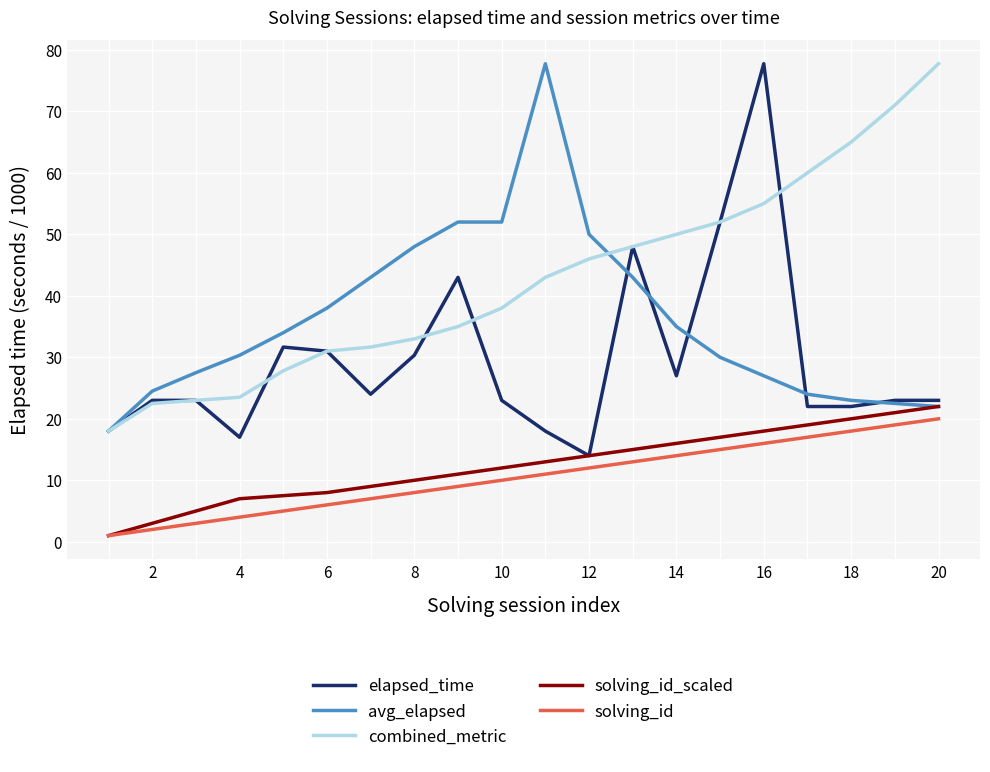

Which series has the largest total across all categories?

combined_metric